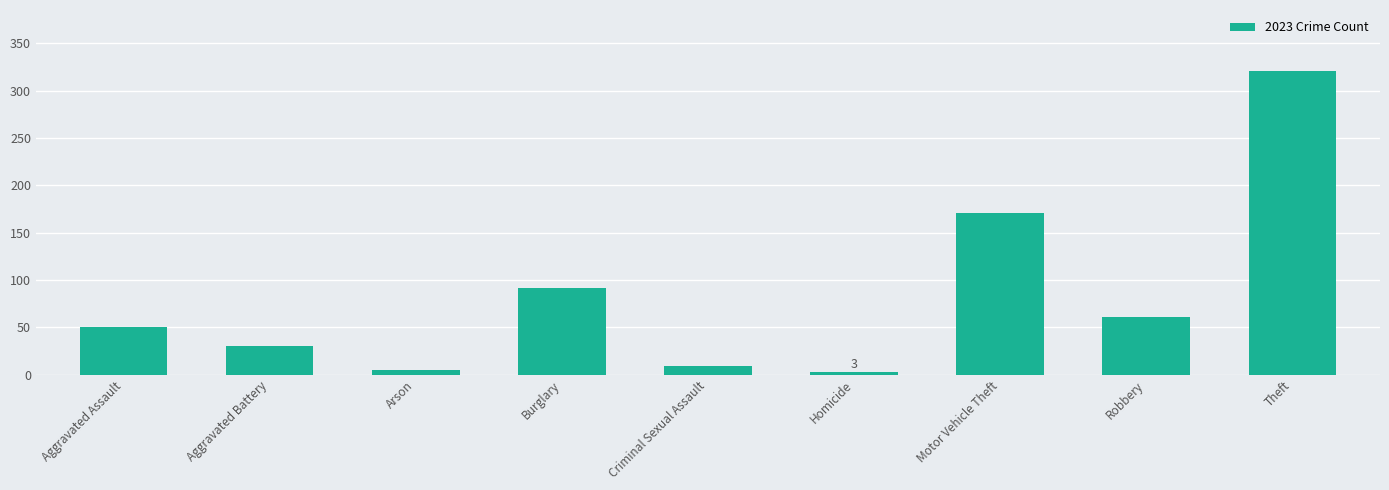

Reading right to left, what are all the values shown in this chart?

321	61	171	3	9	91	5	30	50